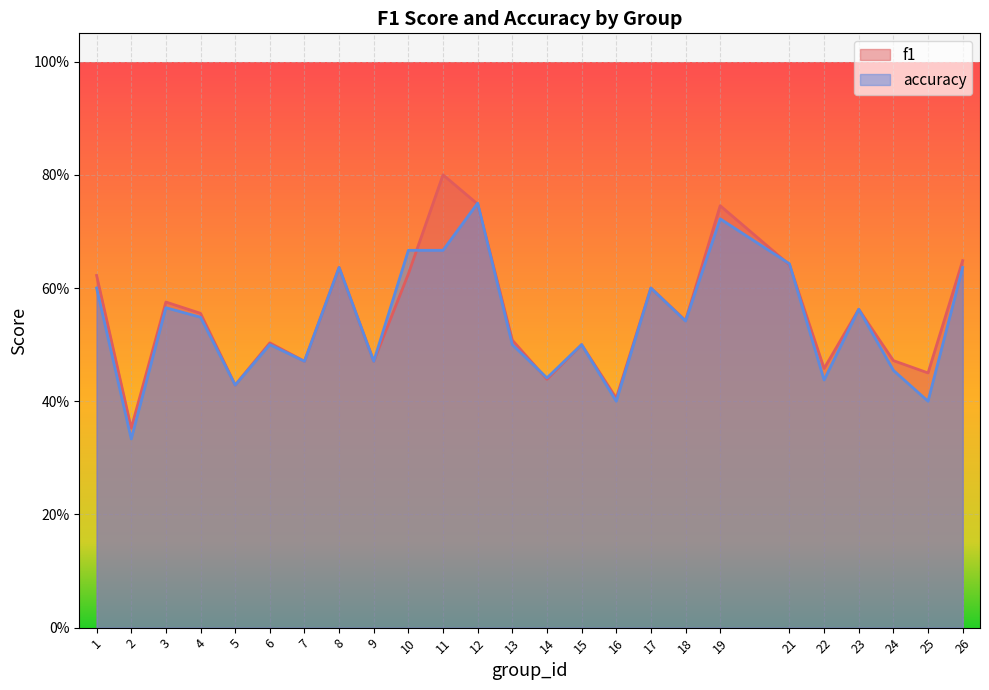

Is it true that accuracy equals 0.5 at 6?

True